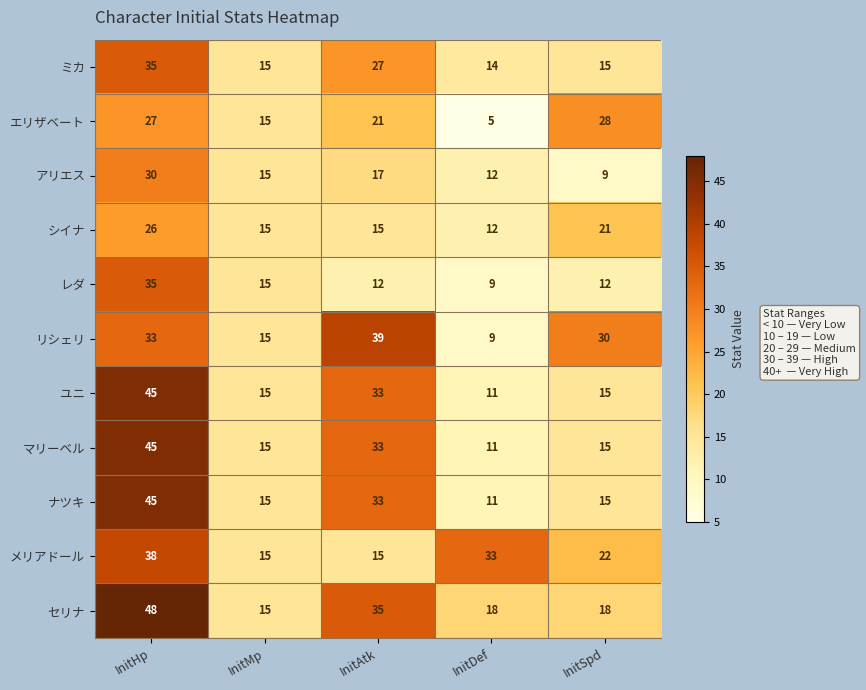

What is the difference between the second highest and minimum values in the レダ series?

6